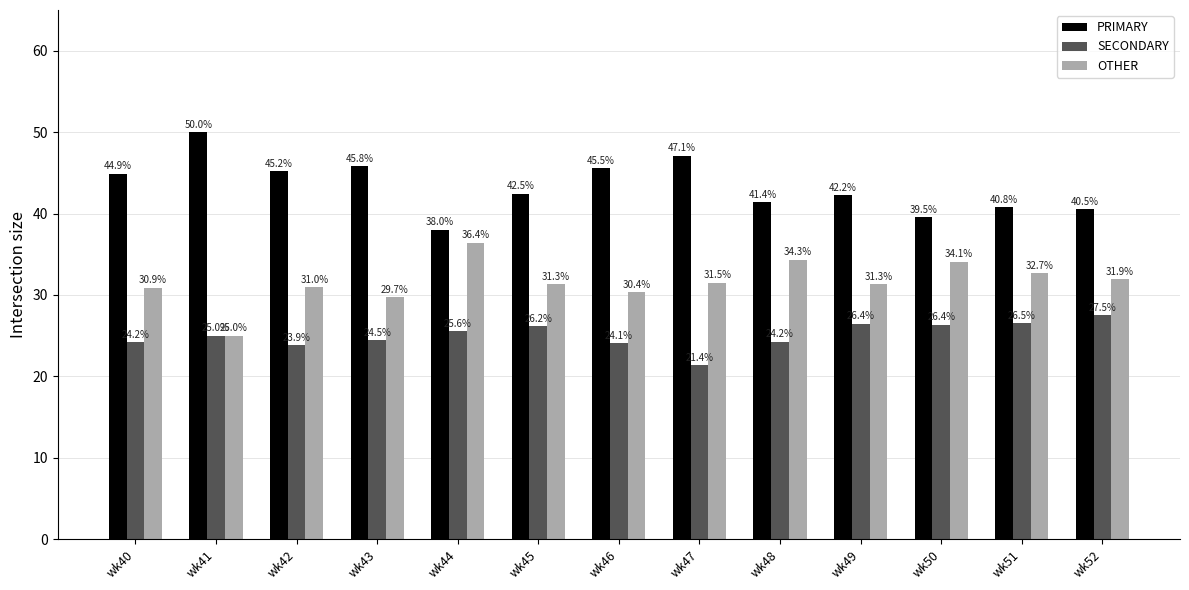

Rank the series by their maximum value, from highest to lowest.

PRIMARY, OTHER, SECONDARY